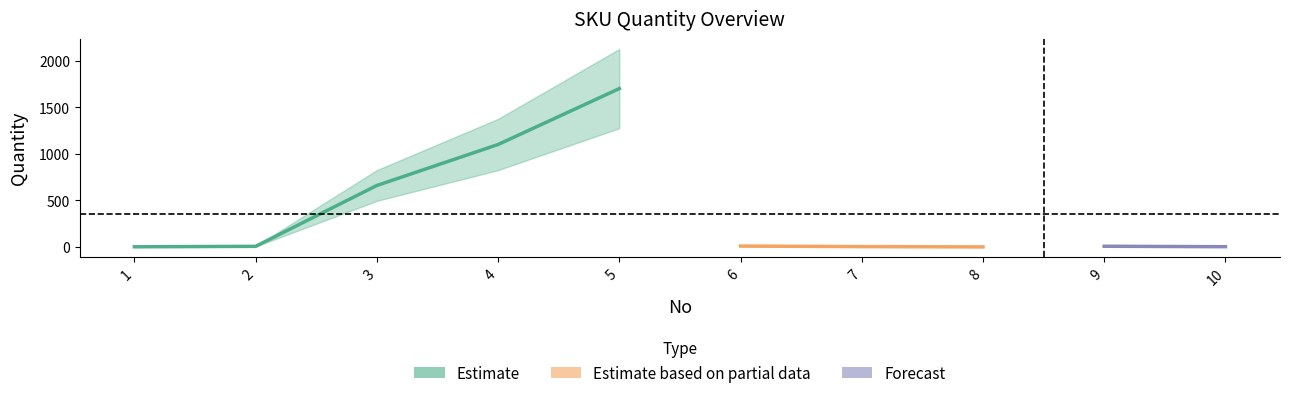

List the labels in order of value, smallest first.

8, 1, 10, 7, 2, 9, 6, 3, 4, 5